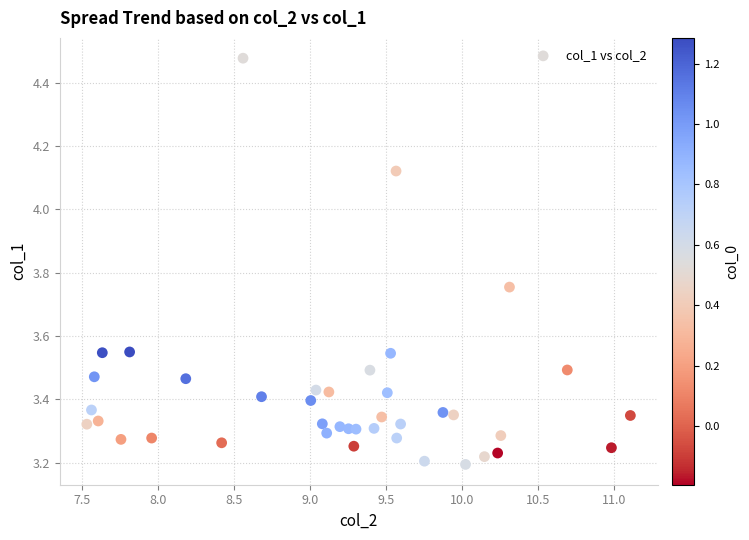

What is the range of Y values (max minus min)?

1.3